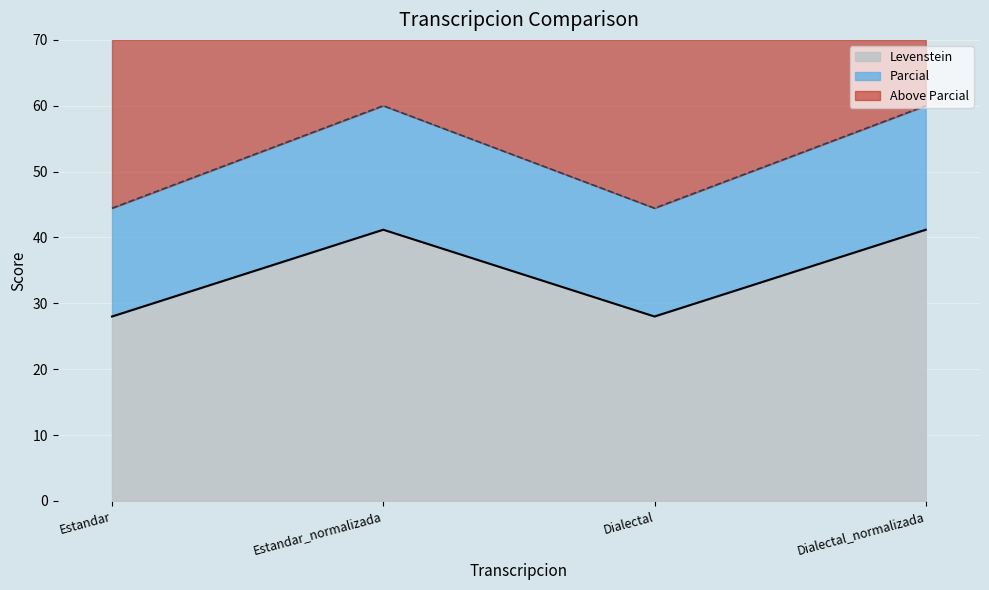

True or false: Parcial has a value of 33.4 at Dialectal_normalizada.

False